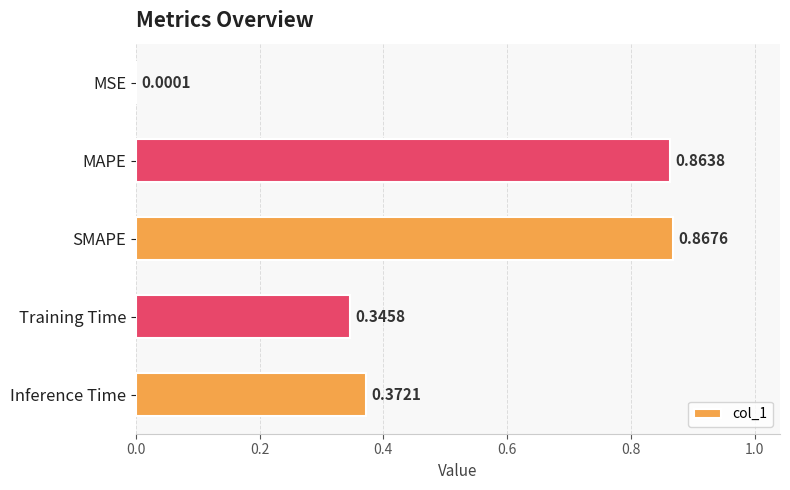

At which category does the chart reach its peak across all series?

SMAPE